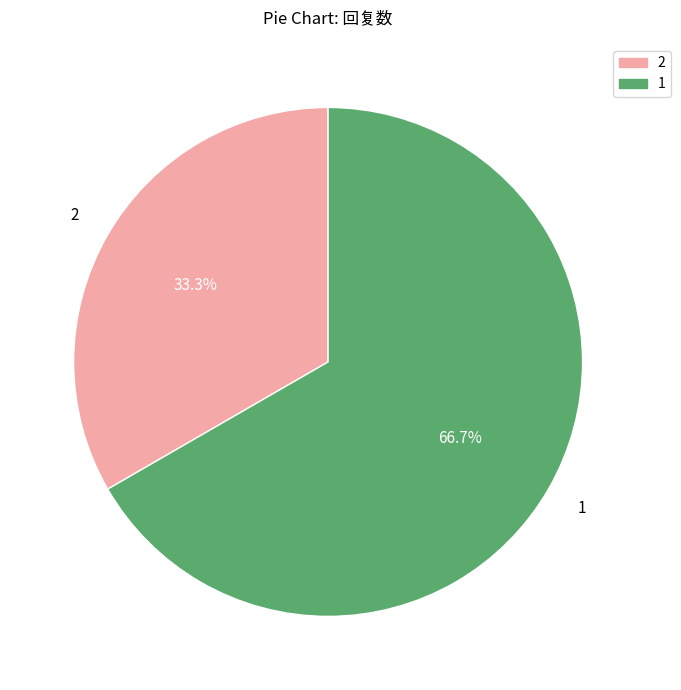

How many slices are in this pie chart?

2